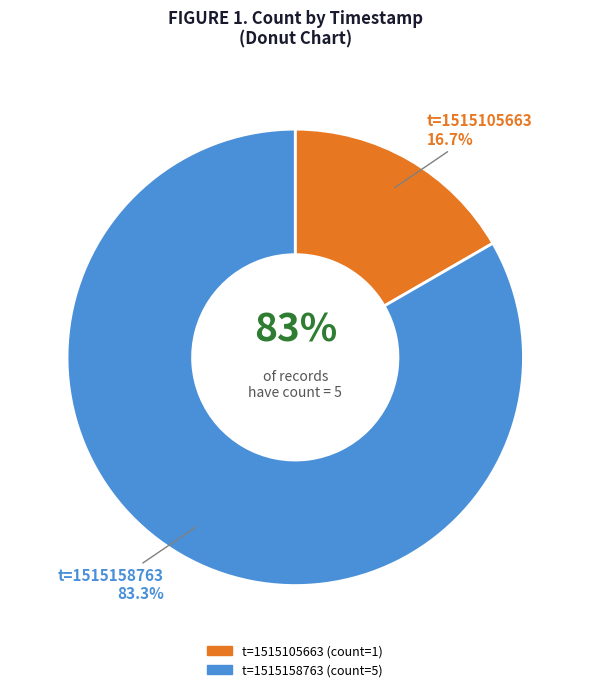

To the nearest percent, what portion does 1515158763 represent?

83%